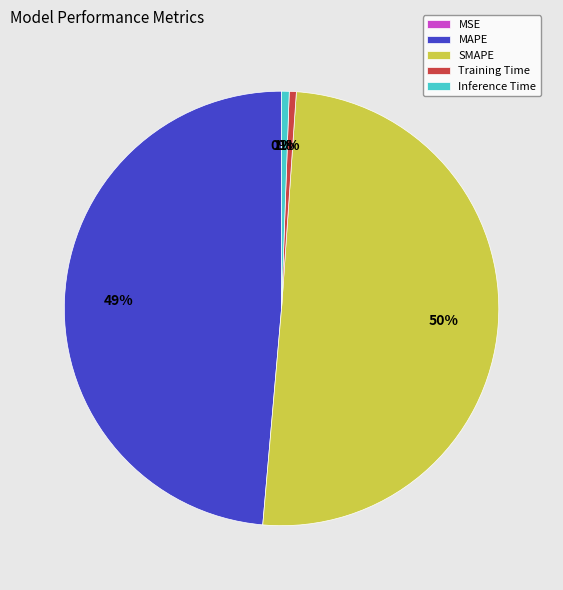

True or false: Inference Time accounts for 14% of the total.

False